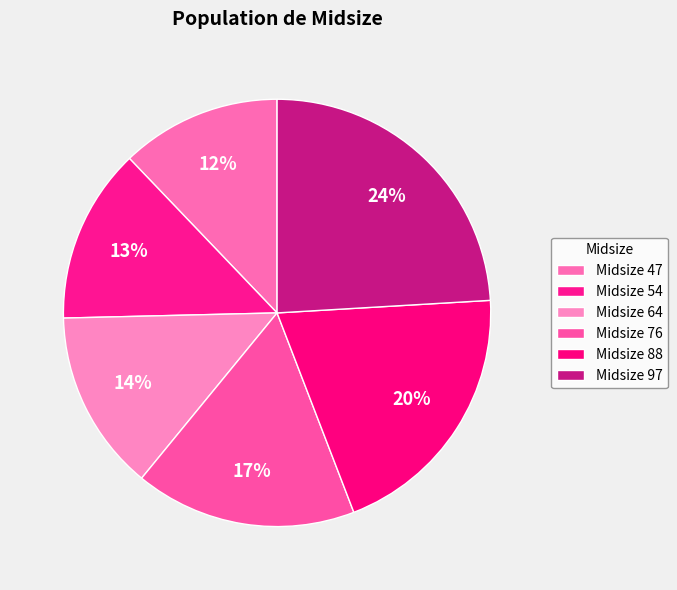

To the nearest percent, what is the average slice percentage?

17%